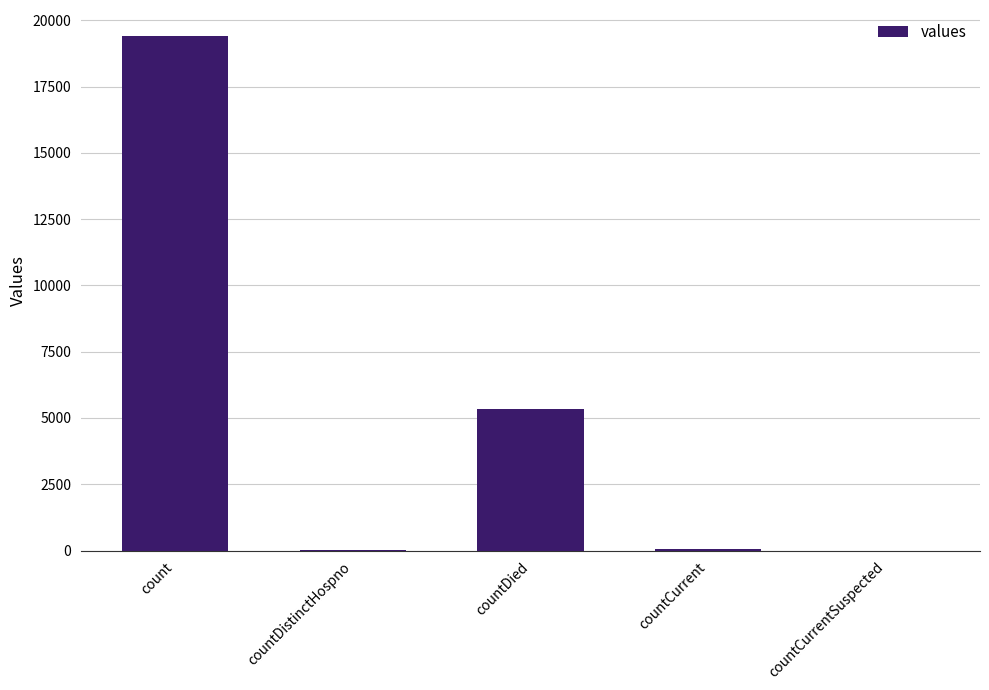

What is the maximum value shown in the chart?

19420